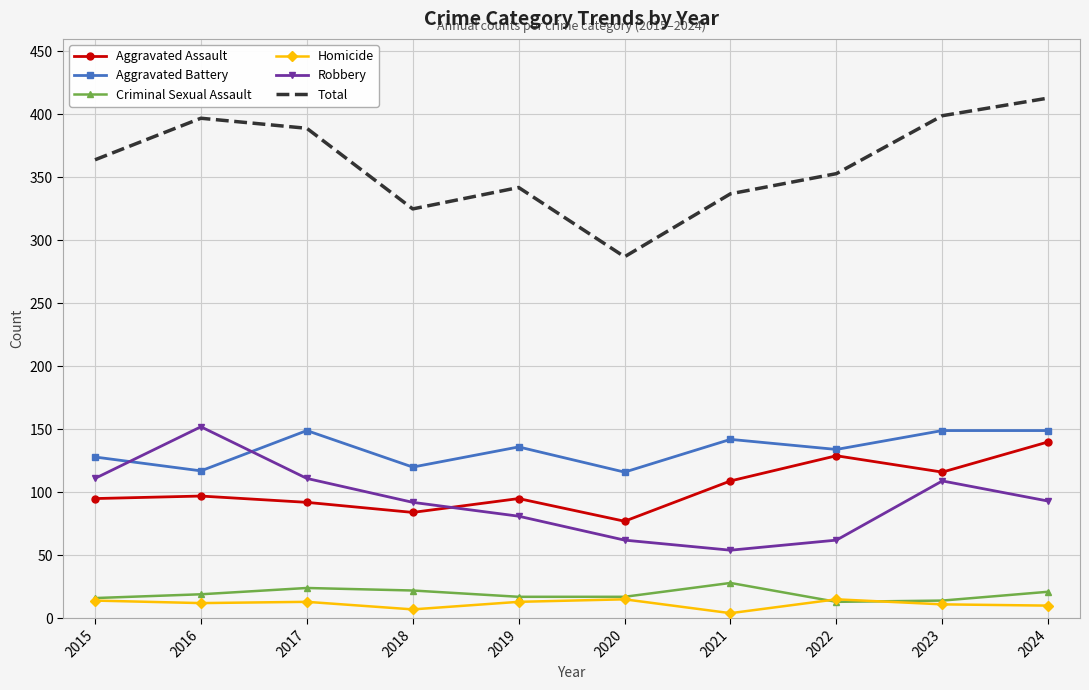

True or false: Homicide has a value of 11 at 2023.

True